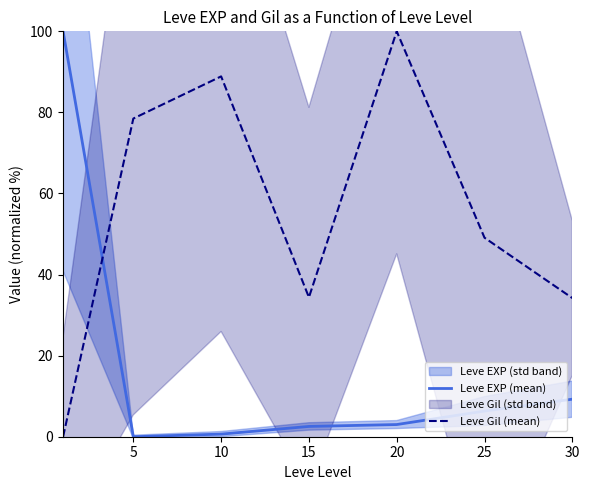

True or false: Leve EXP (mean) has a value of 2.5 at 15.

True